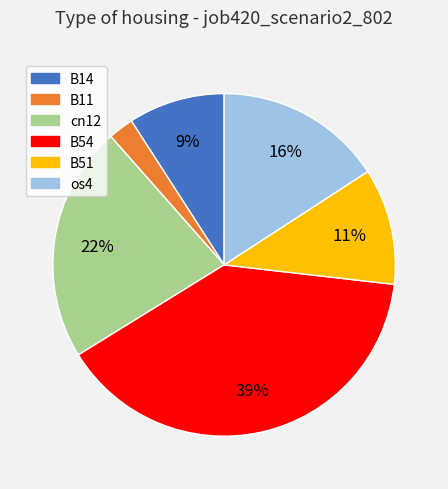

To the nearest percent, what is the difference between the largest and smallest slice percentages?

37%